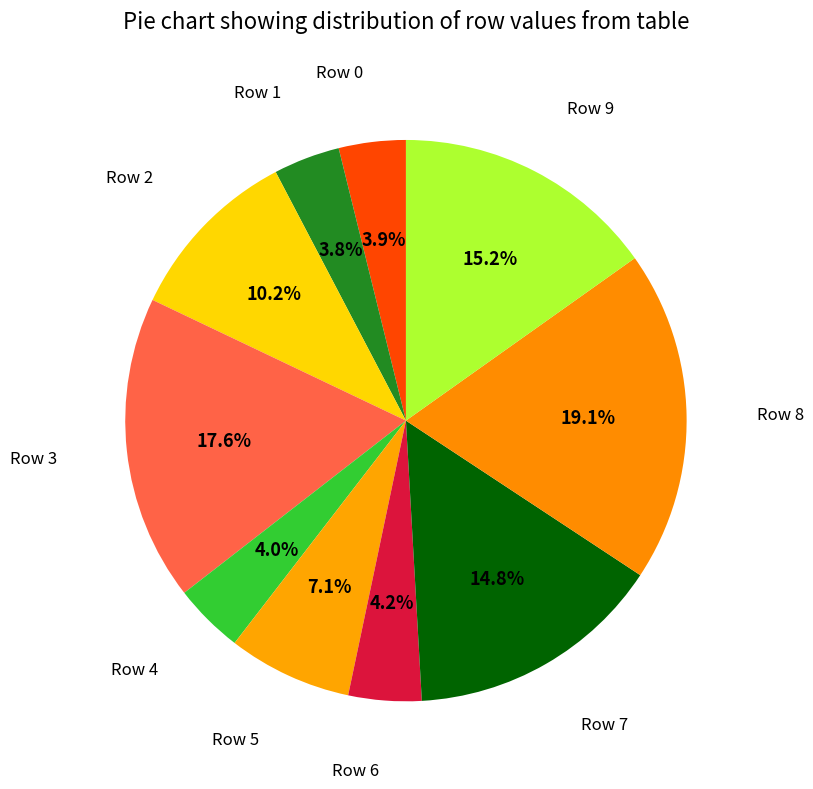

How many slices are in this pie chart?

10